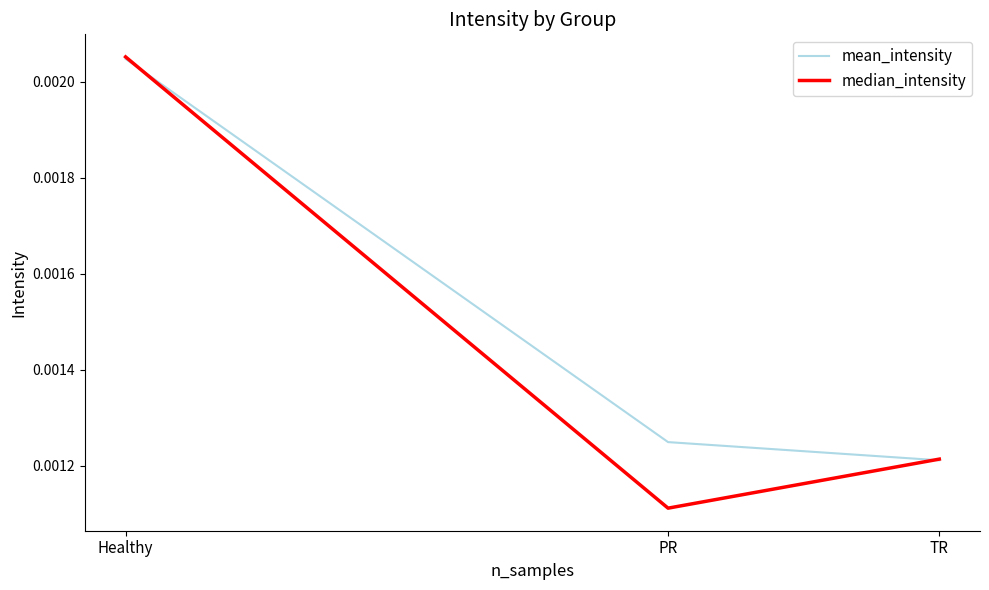

Which series has the largest range (max minus min)?

median_intensity